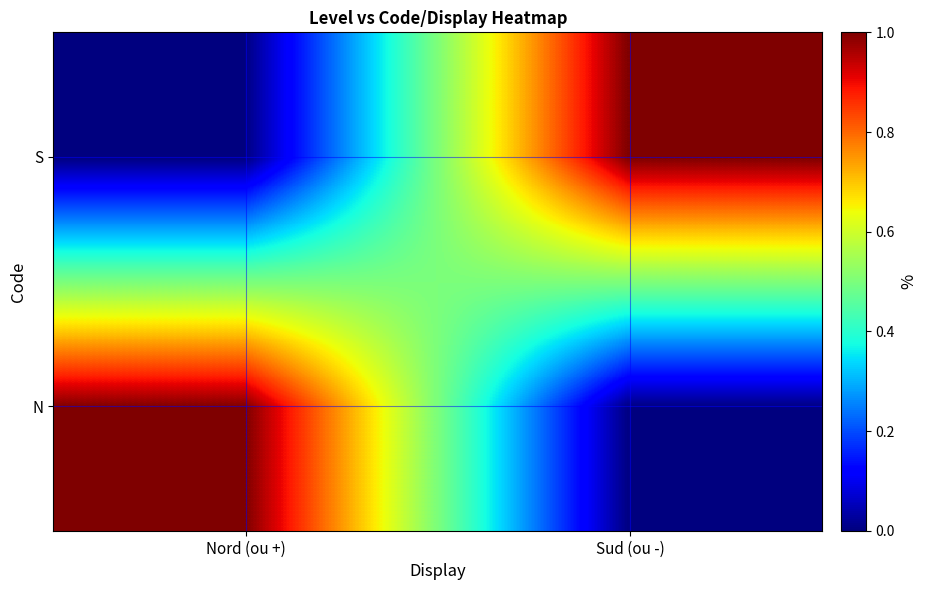

Reading right to left, transcribe all the data shown in this chart.

N: Sud (ou -)=0	Nord (ou +)=1
S: Sud (ou -)=1	Nord (ou +)=0